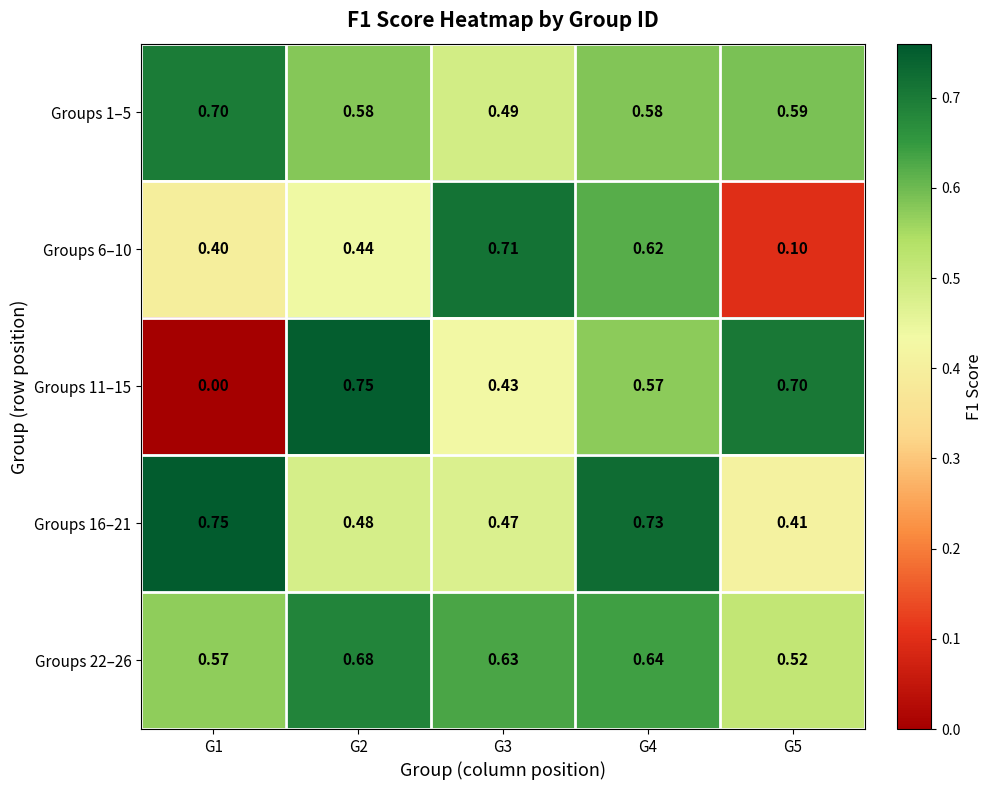

Count the number of categories in the chart.

5